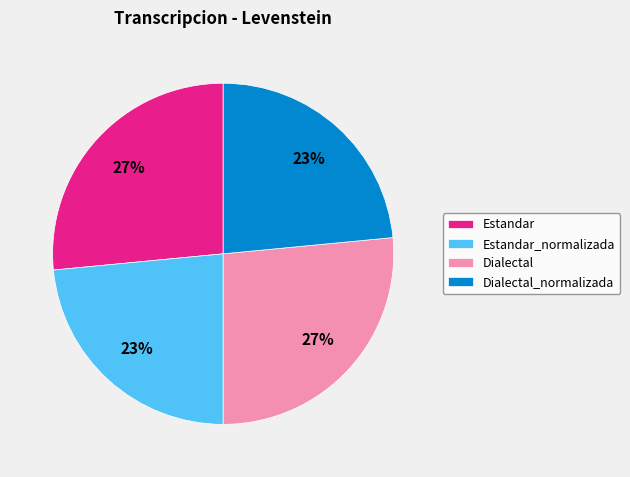

What is the ratio of the value at Dialectal_normalizada to the value at Estandar?

0.9